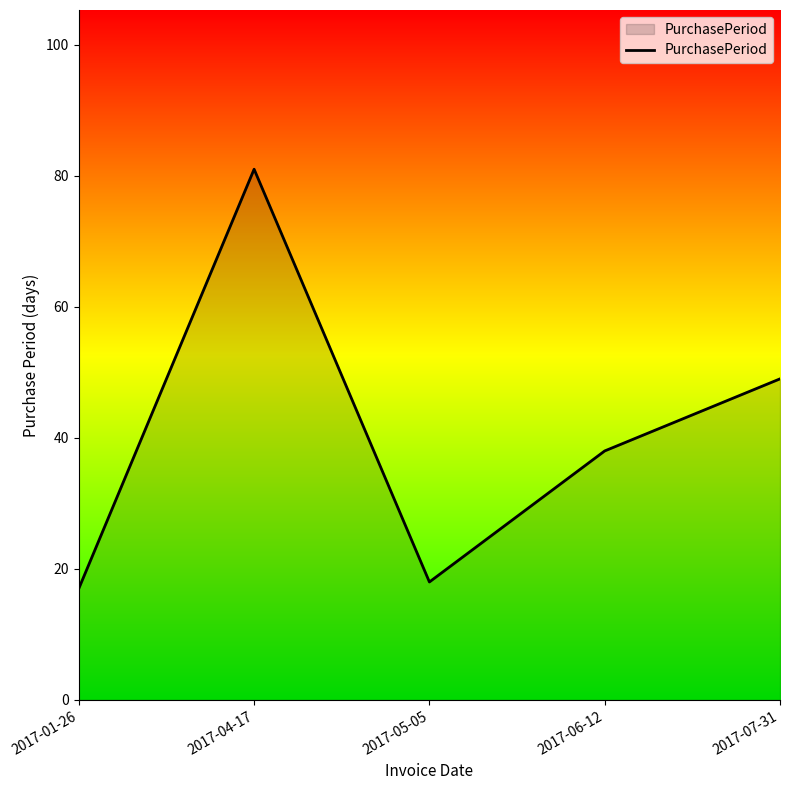

What is the difference between the values at 2017-06-12 and 2017-01-26?

21